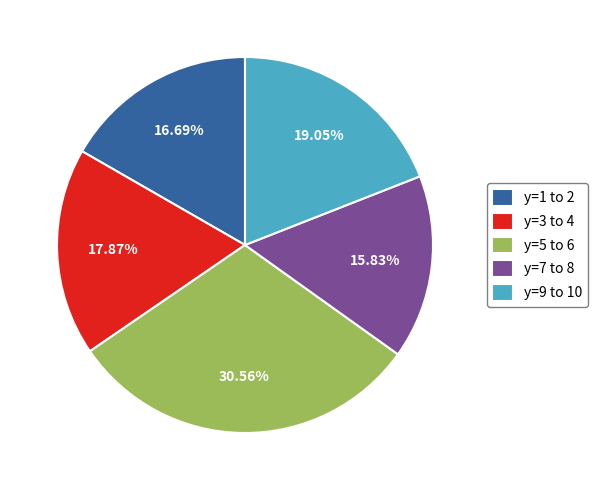

How many slices are in this pie chart?

5